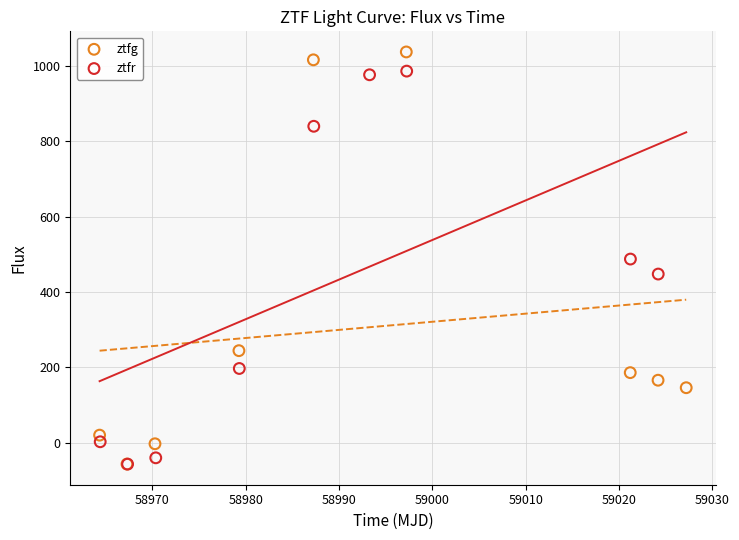

Which series reaches the maximum Y coordinate?

ztfg